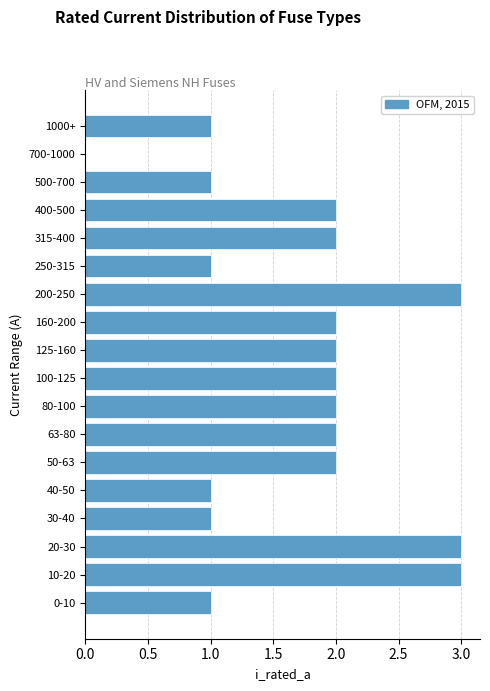

Reading top to bottom, transcribe all the data shown in this chart.

1000+=1	700-1000=0	500-700=1	400-500=2	315-400=2	250-315=1	200-250=3	160-200=2	125-160=2	100-125=2	80-100=2	63-80=2	50-63=2	40-50=1	30-40=1	20-30=3	10-20=3	0-10=1